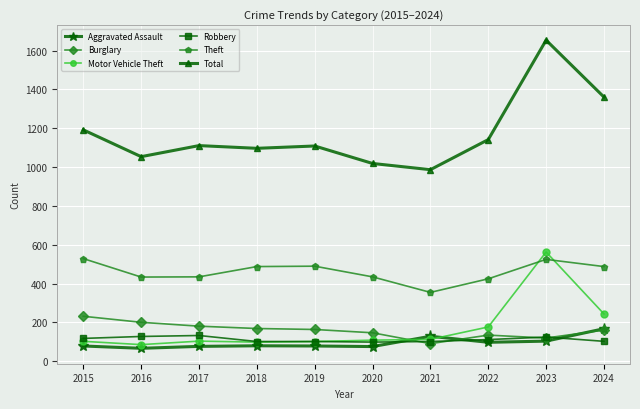

What is the difference between the highest and lowest values at 2017?

1034